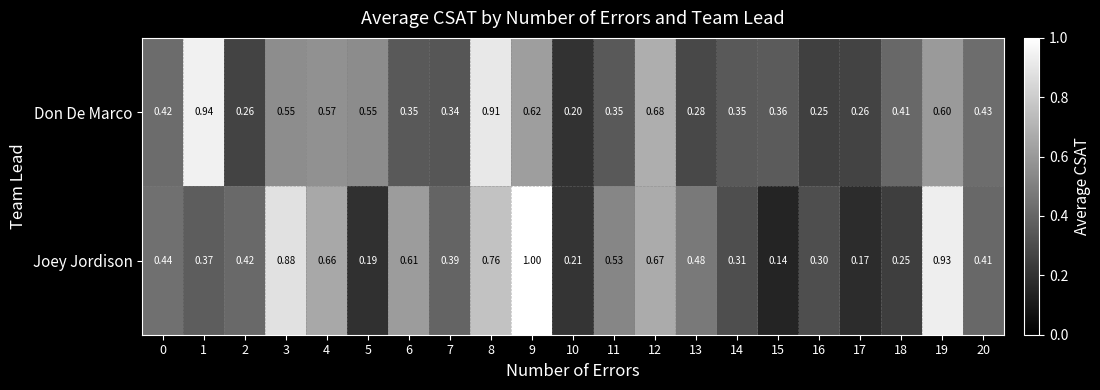

Between 2 and 5, which series saw the biggest shift?

Don De Marco